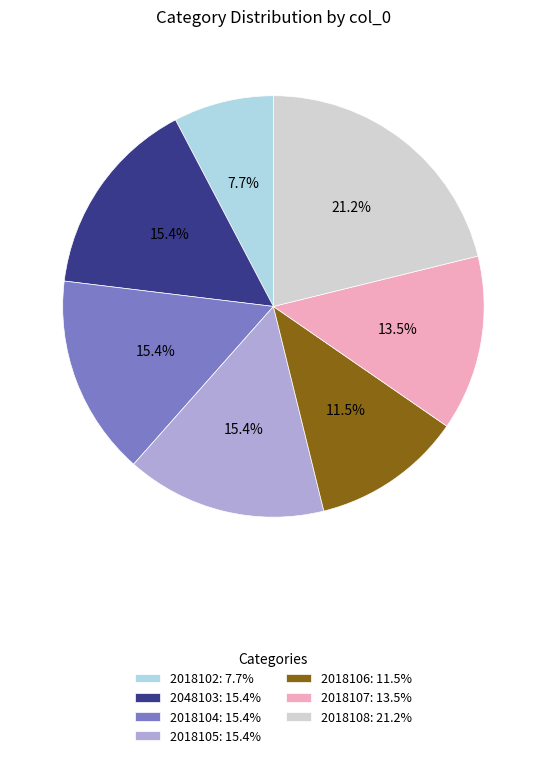

To the nearest percent, what portion does 2018102 represent?

8%